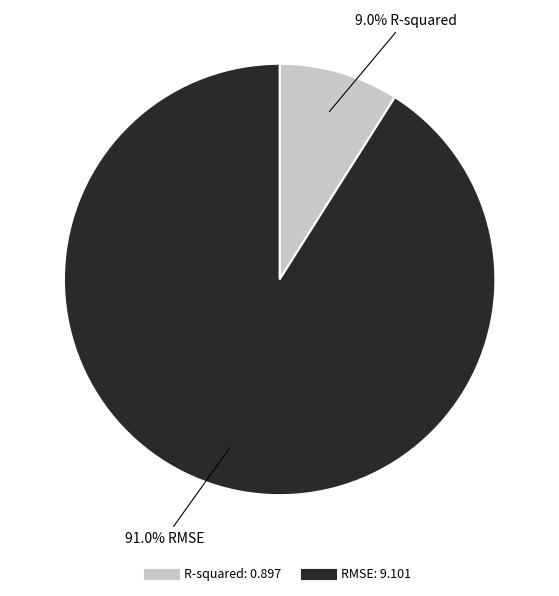

Combined, do RMSE and R-squared account for over 50%?

Yes